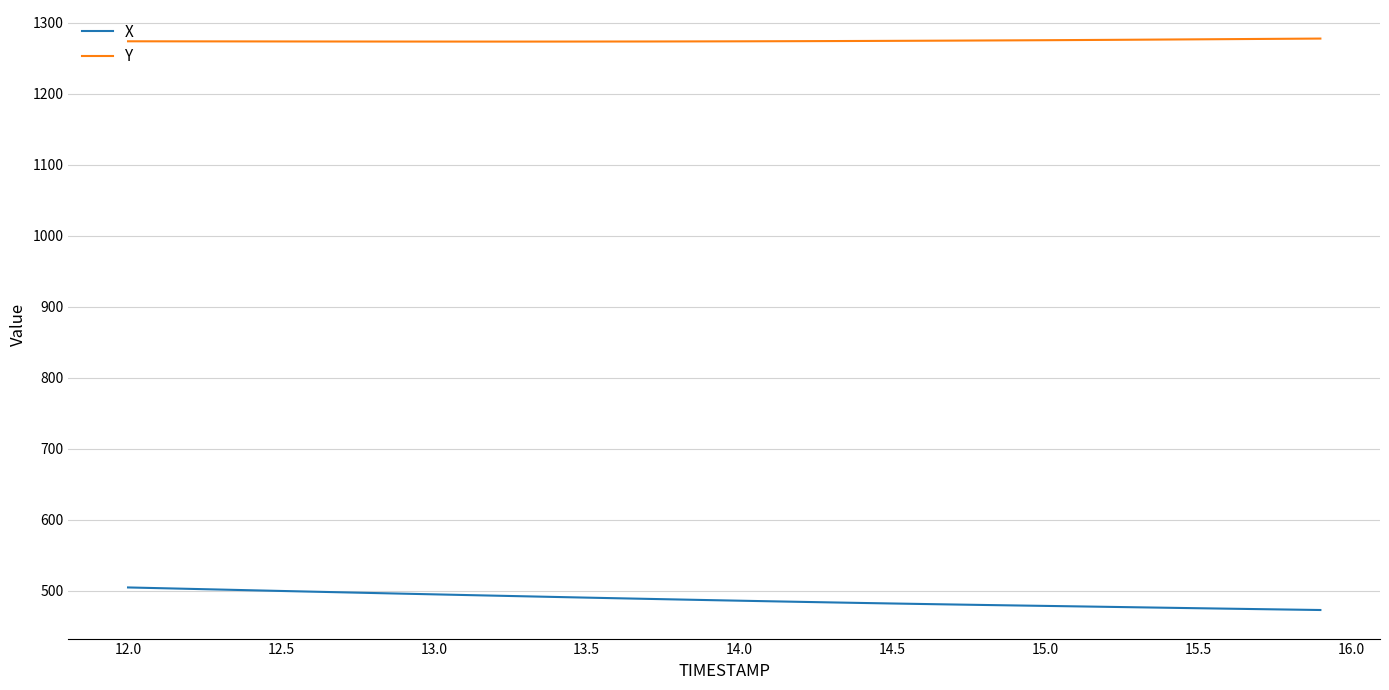

True or false: Y and X intersect in this chart.

False